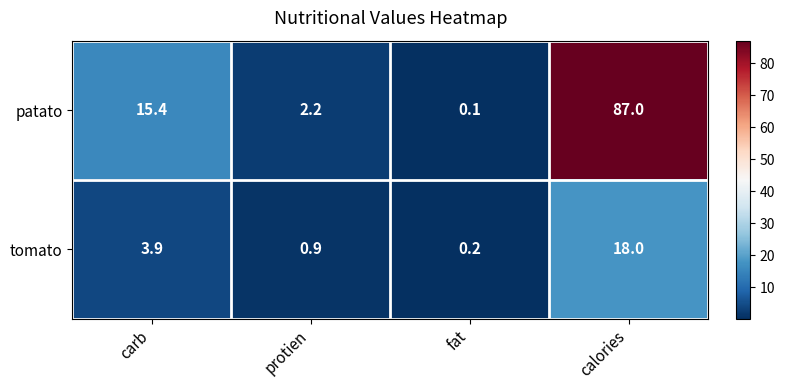

Count the number of data series in this chart.

2